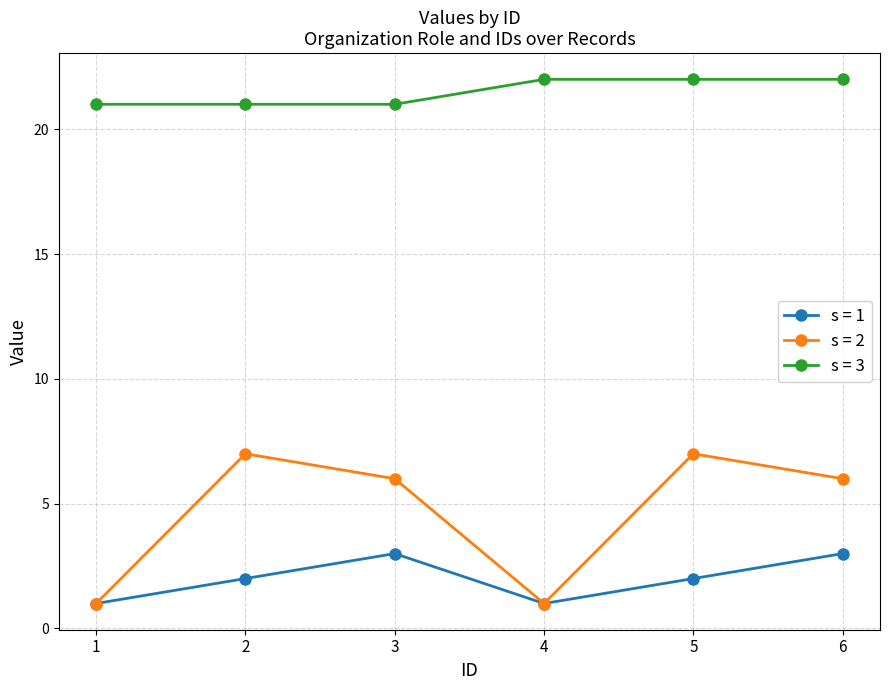

Reading right to left, transcribe all the data shown in this chart.

s = 1: 6=3	5=2	4=1	3=3	2=2	1=1
s = 2: 6=6	5=7	4=1	3=6	2=7	1=1
s = 3: 6=22	5=22	4=22	3=21	2=21	1=21